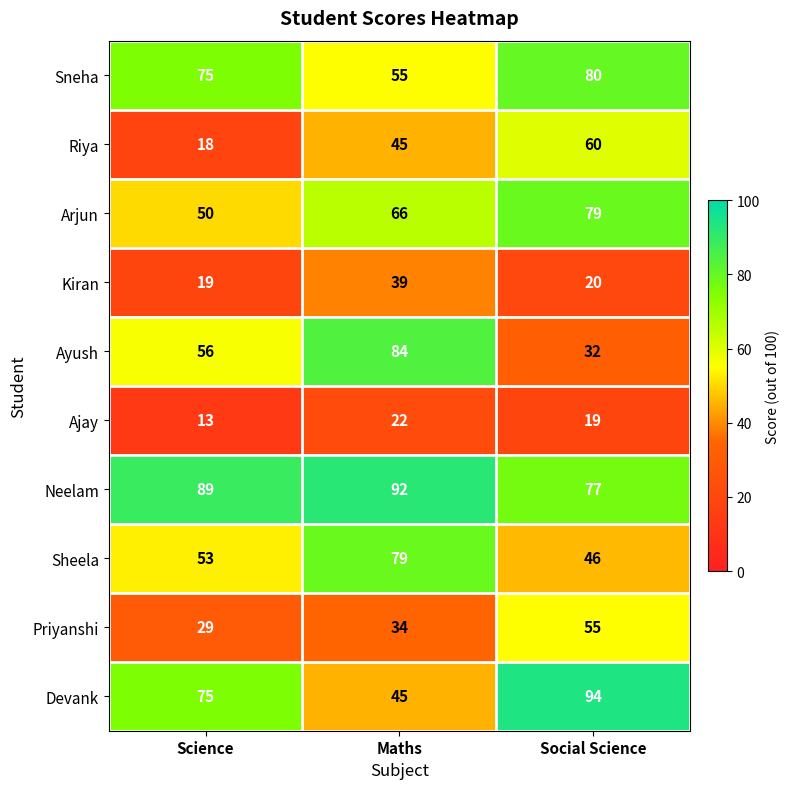

Rank the categories by Kiran value from lowest to highest.

Science, Social Science, Maths